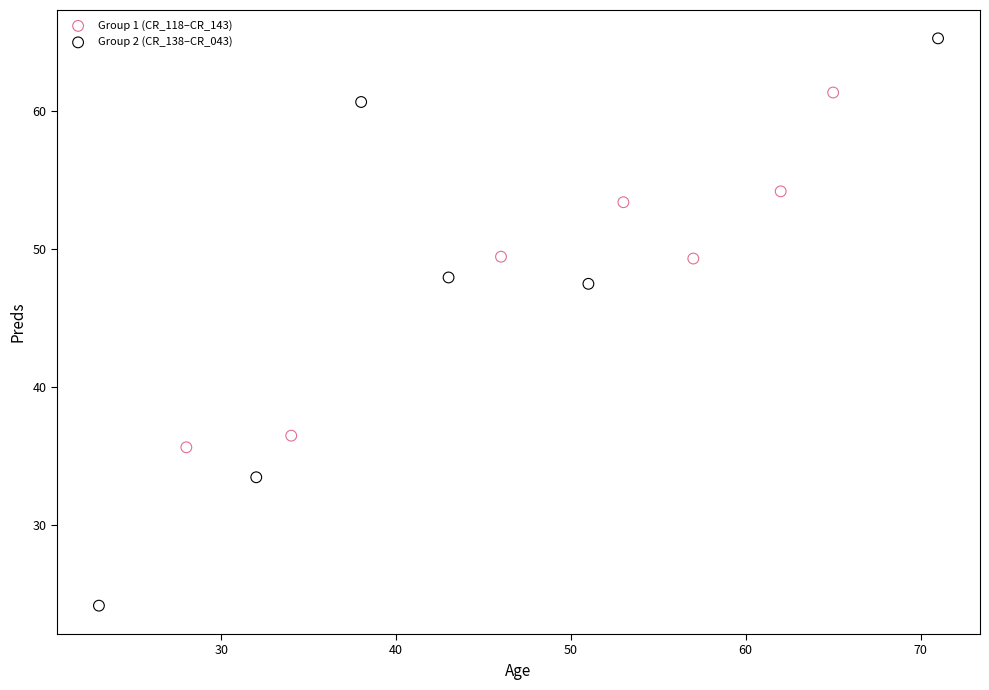

Which series contains the highest Y value?

Group 2 (CR_138–CR_043)